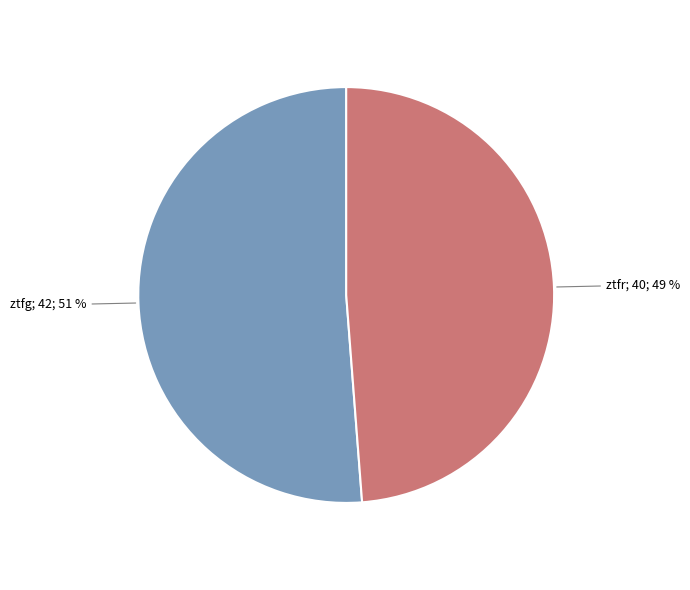

To the nearest percent, what is the difference between the largest and smallest slice percentages?

2%